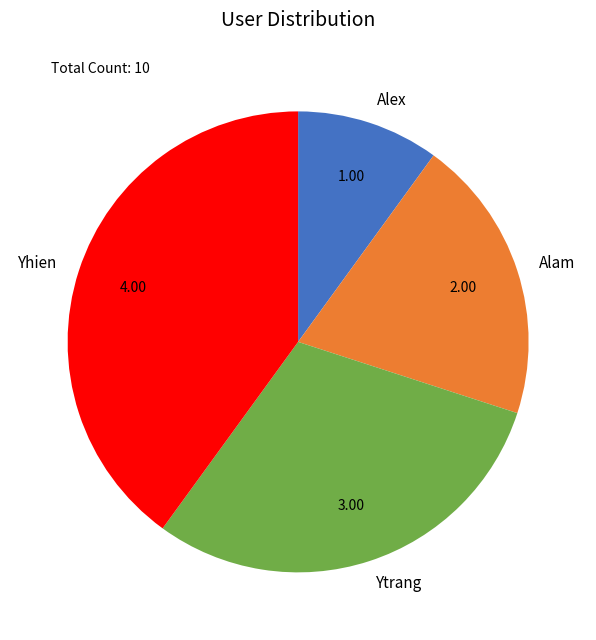

Approximately how many times larger is the value at Ytrang compared to Alam?

1.5